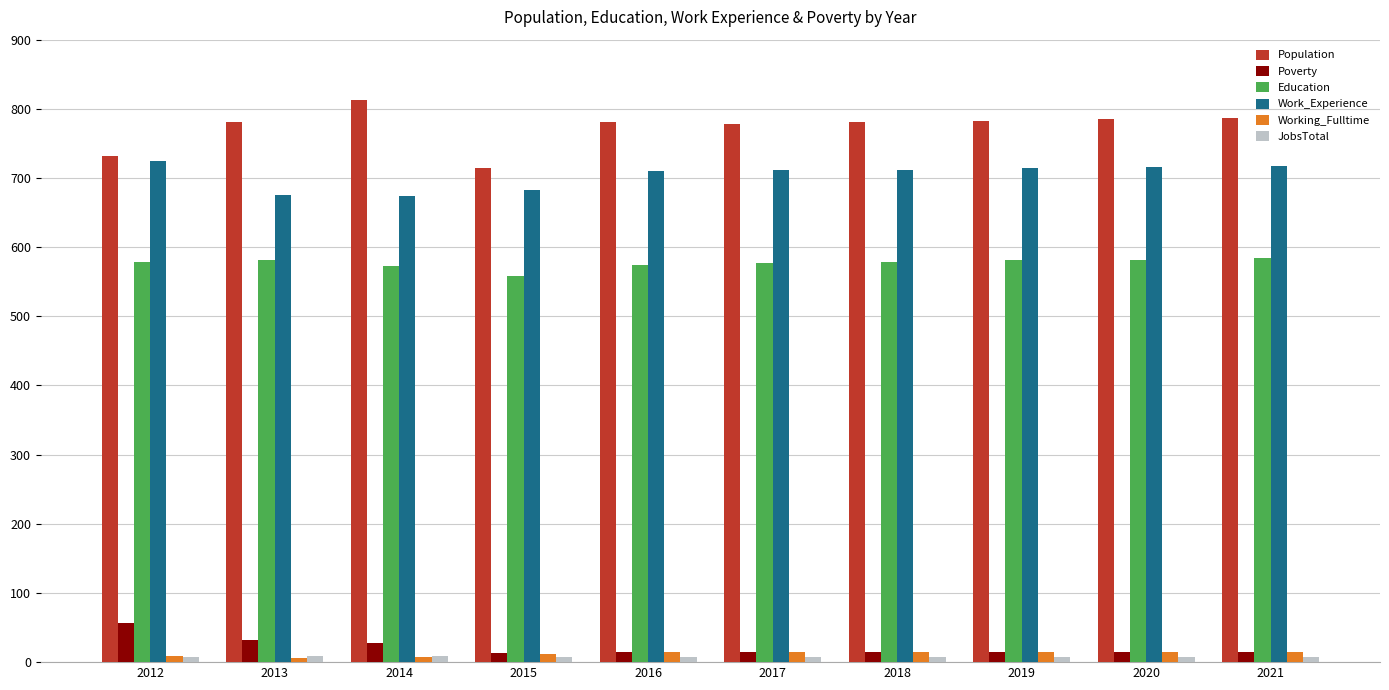

What is the difference between the maximum and minimum values in the Poverty series?

44